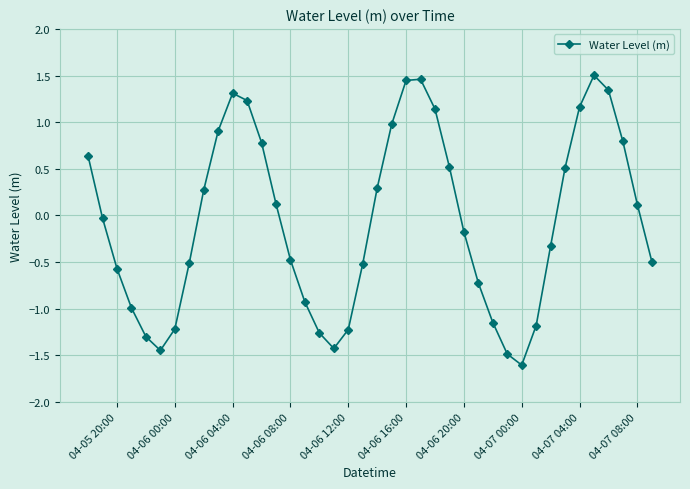

Count the number of values greater than 0.

19